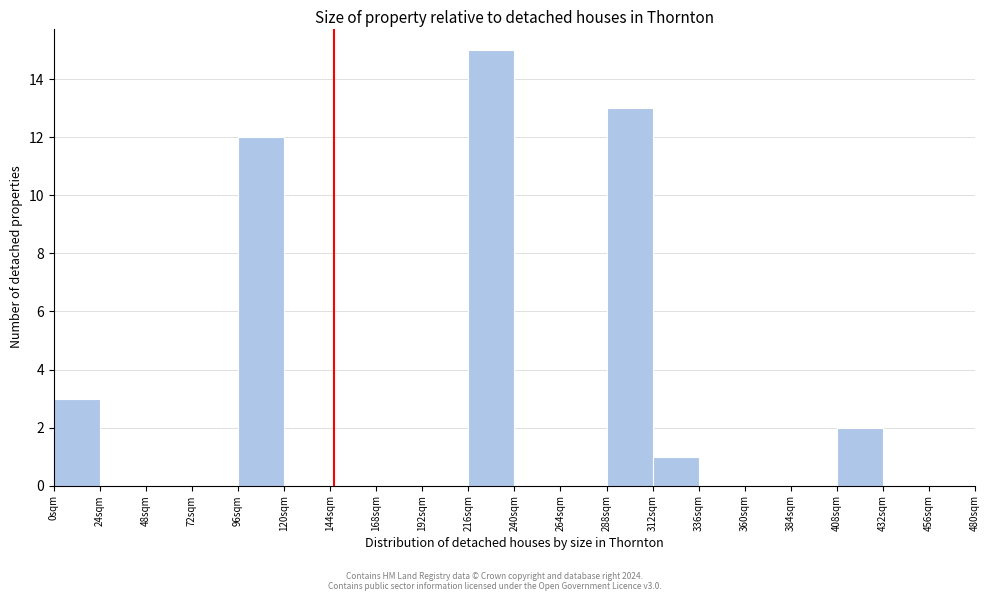

What is the height of the bar covering 216 to 240 on the x-axis? Neither the bar edges nor the heights are printed on the chart, so give them approximately, as read against the axes.

15